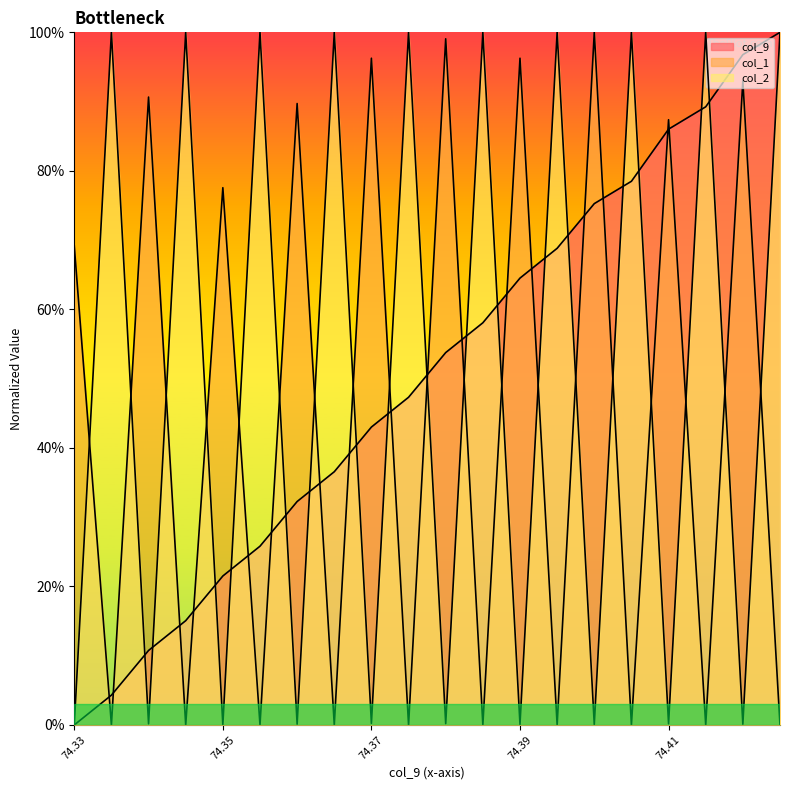

What is the difference between the highest and lowest values at 74.364?

100.0